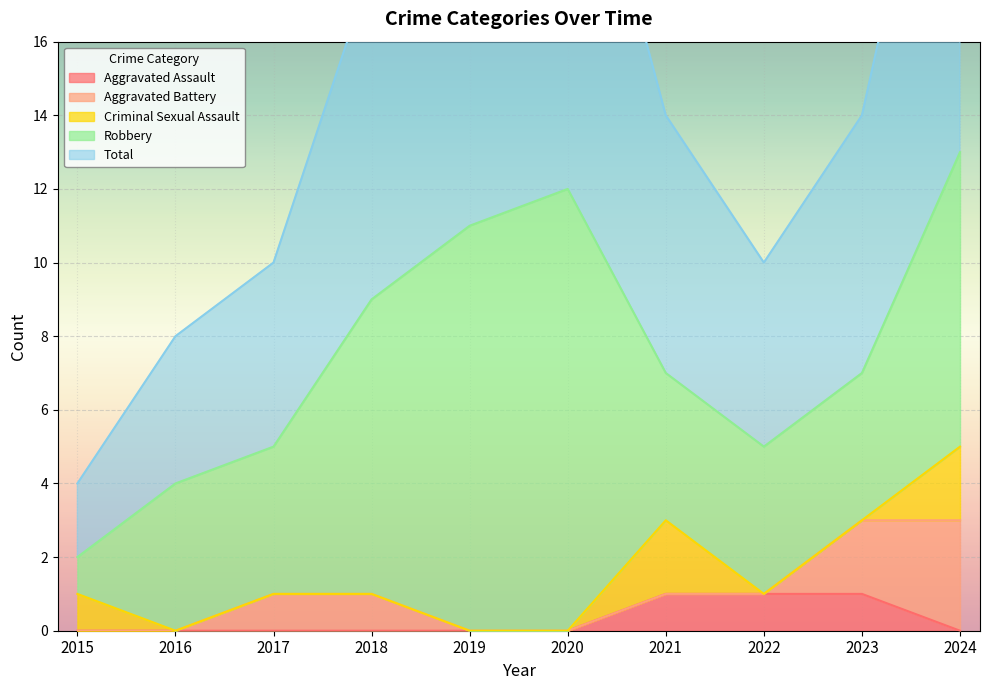

The value of Total at 2023 is 2. True or false?

False